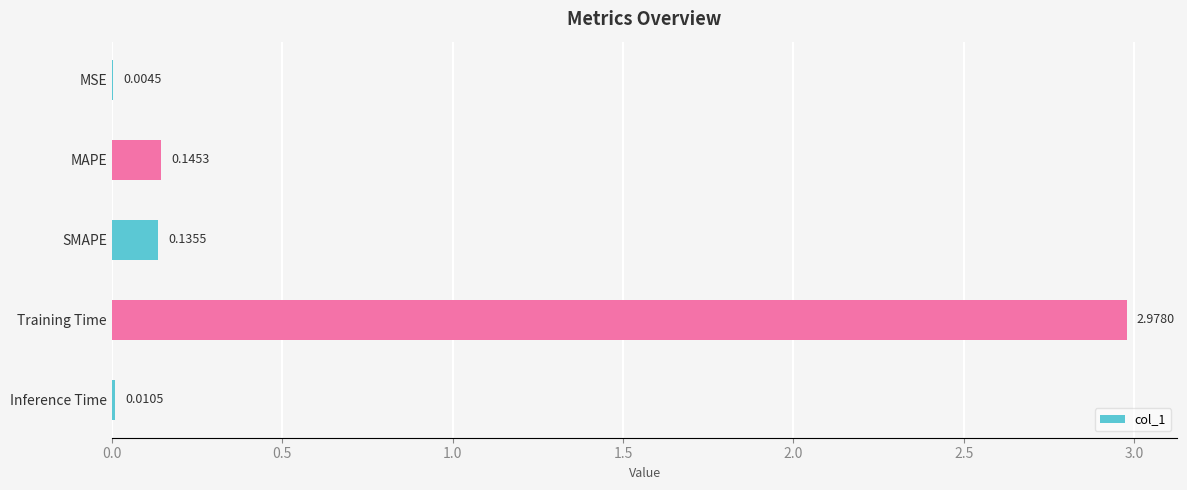

Which label corresponds to the largest value in the chart?

Training Time